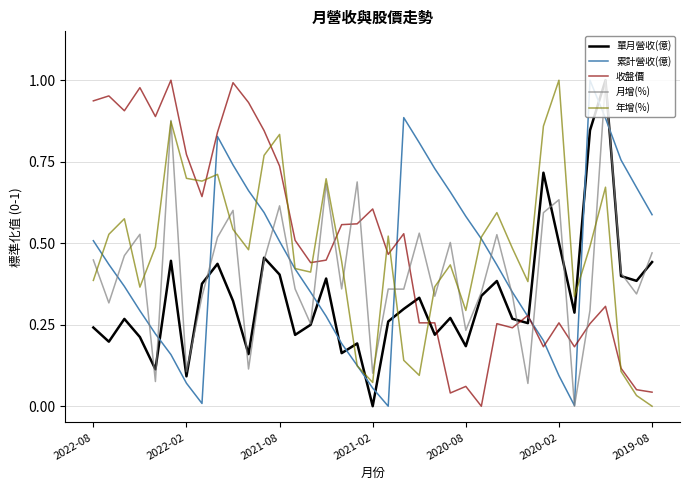

List the series in order of their peak value, highest first.

單月營收(億), 累計營收(億), 收盤價, 月增(%), 年增(%)